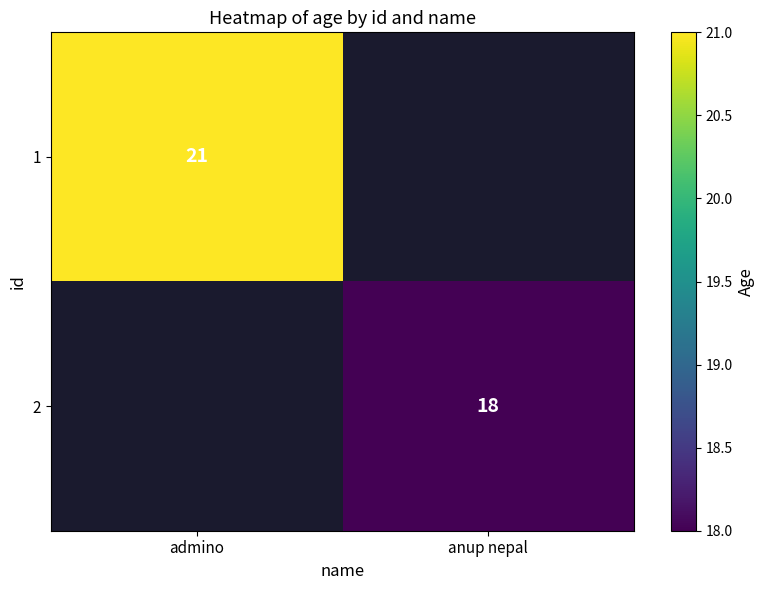

At which category is the sum across all series the highest?

admino